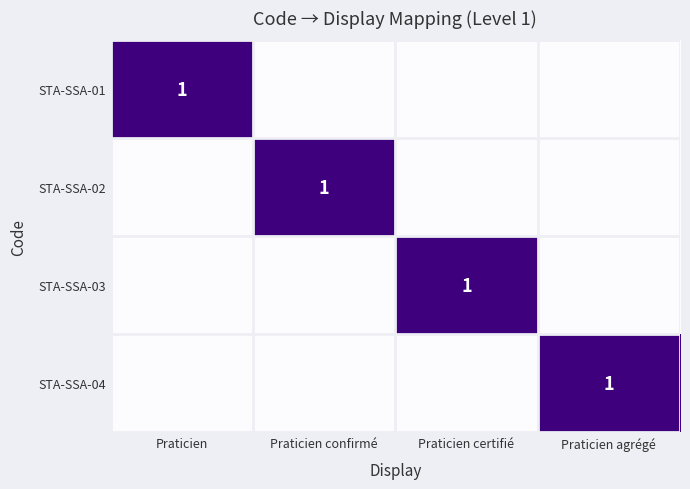

The STA-SSA-04 series shows 2 at Praticien agrégé. True or false?

False